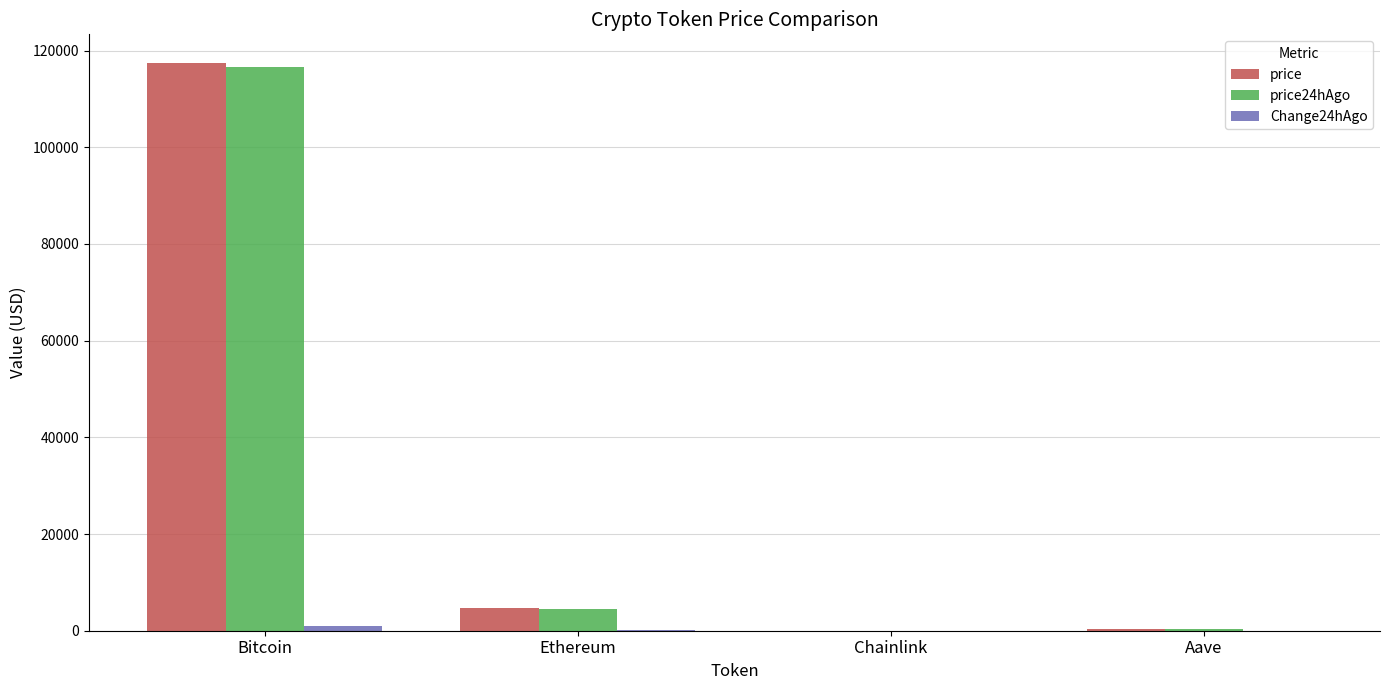

Between Bitcoin and Aave, which series saw the biggest shift?

price